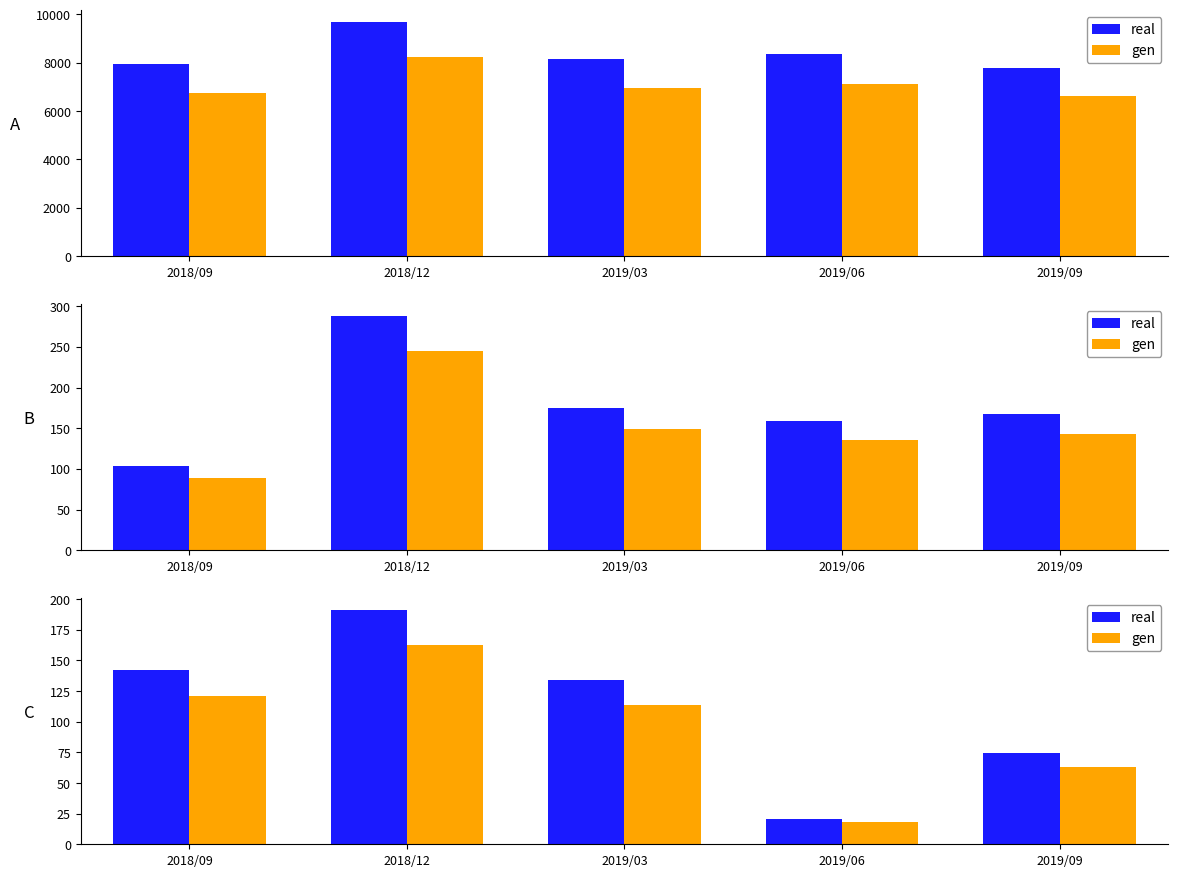

What position from the right is 2019/03?

3